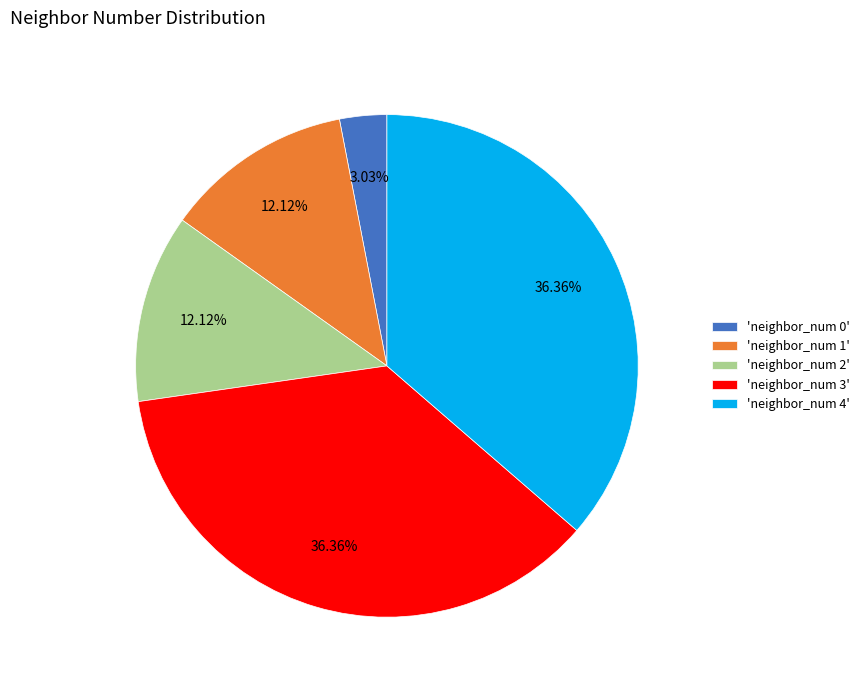

To the nearest percent, what is the difference between the largest and smallest slice percentages?

33%